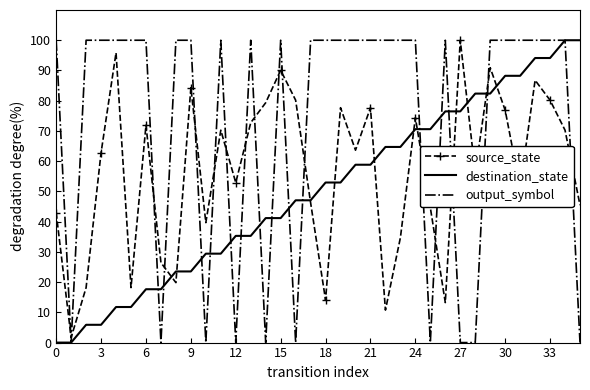

How many distinct data groups are displayed?

3